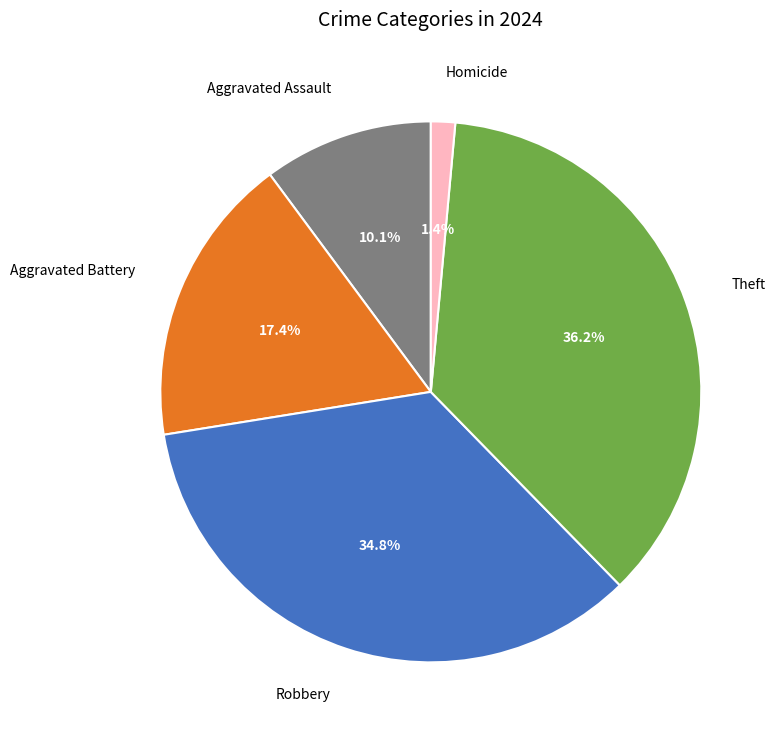

What is the smallest slice in the pie chart?

Homicide